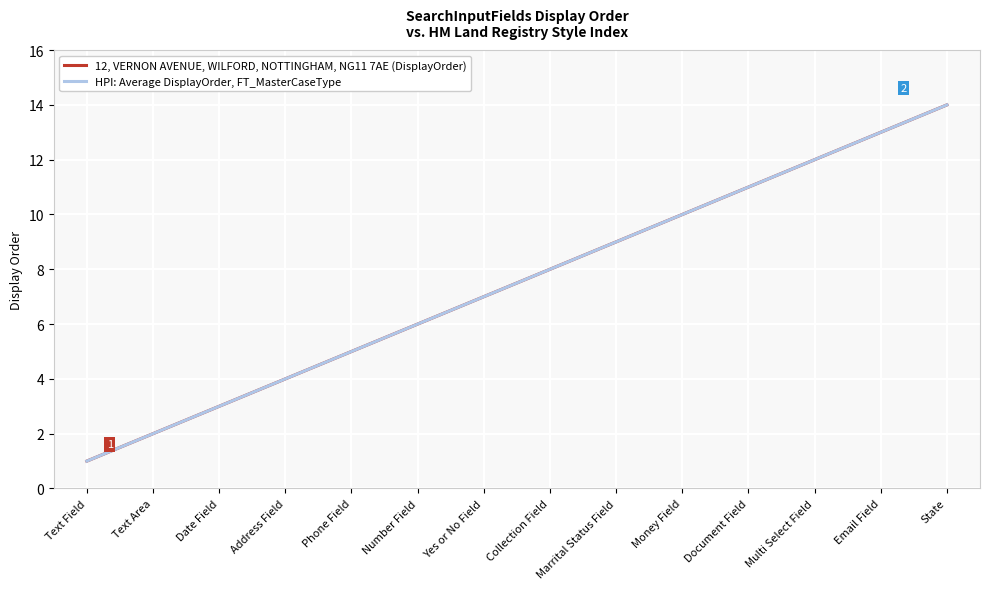

True or false: HPI: Average DisplayOrder, FT_MasterCaseType and 12, VERNON AVENUE, WILFORD, NOTTINGHAM, NG11 7AE (DisplayOrder) cross at least once.

False